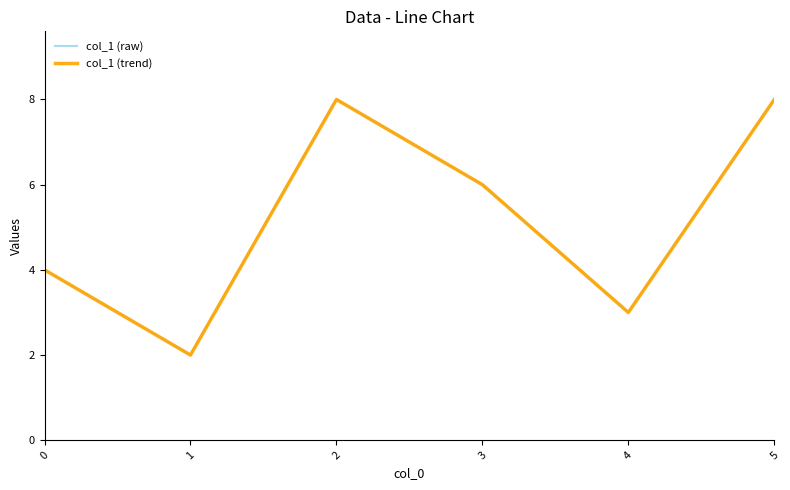

True or false: col_1 (raw) and col_1 (trend) intersect in this chart.

False